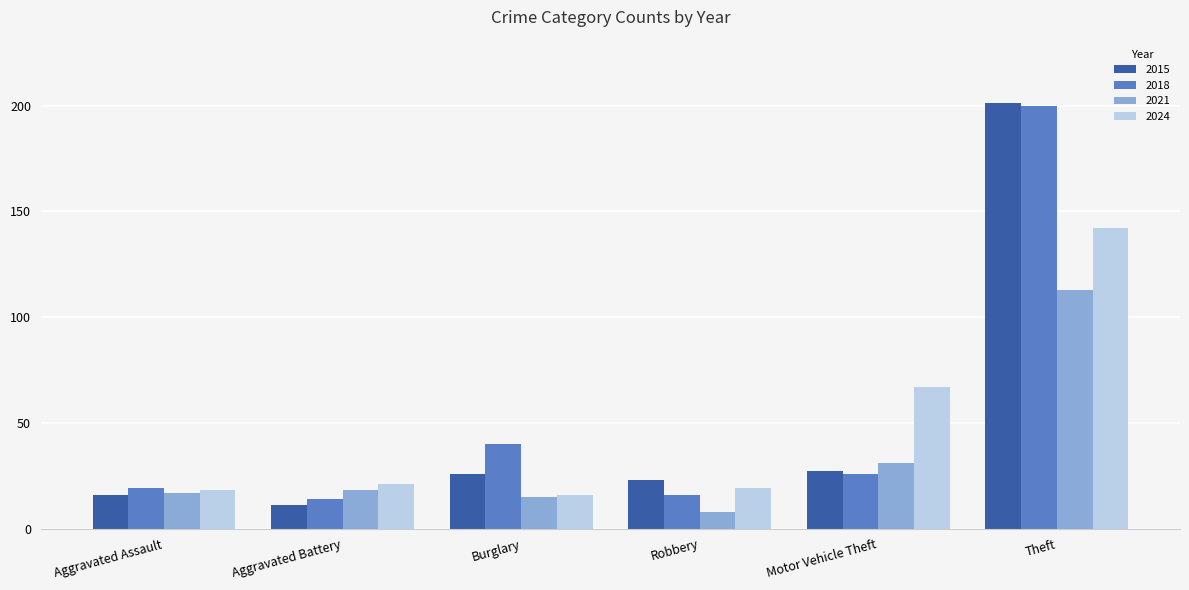

What is the sum of all 2015 values?

304